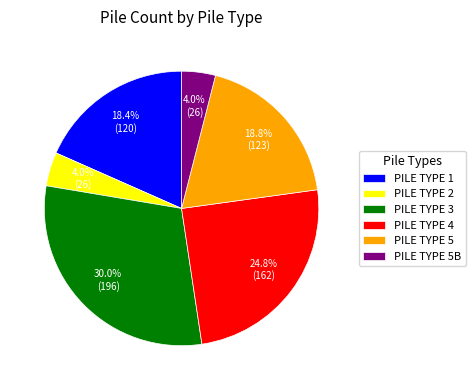

Count the number of slices in the pie.

6